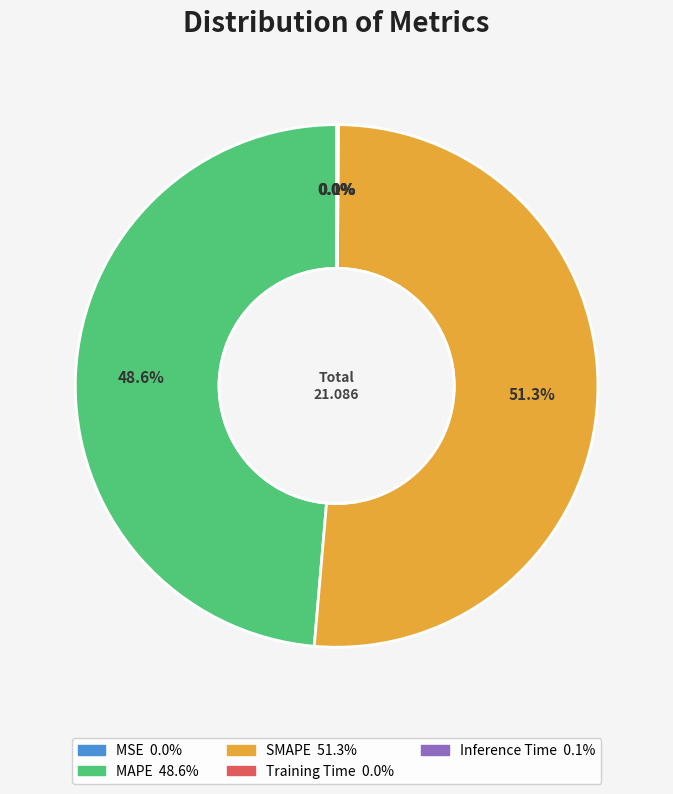

What portion of the pie excludes SMAPE?

48.7%